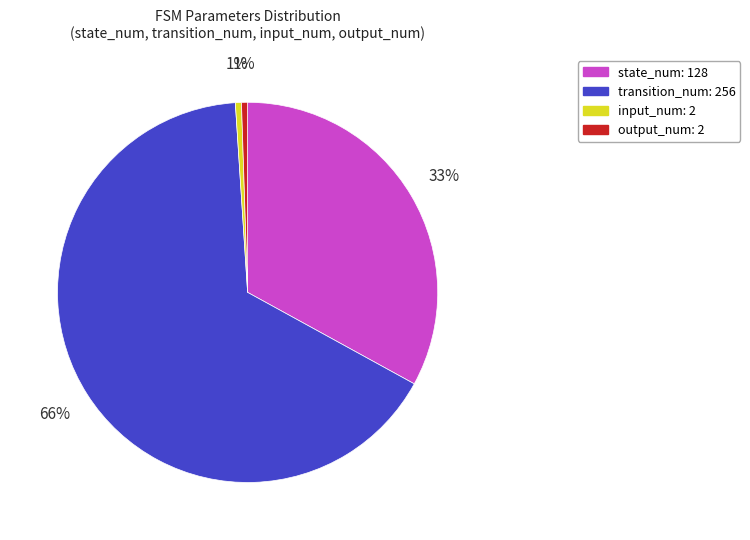

Which category has the biggest portion of the pie?

transition_num